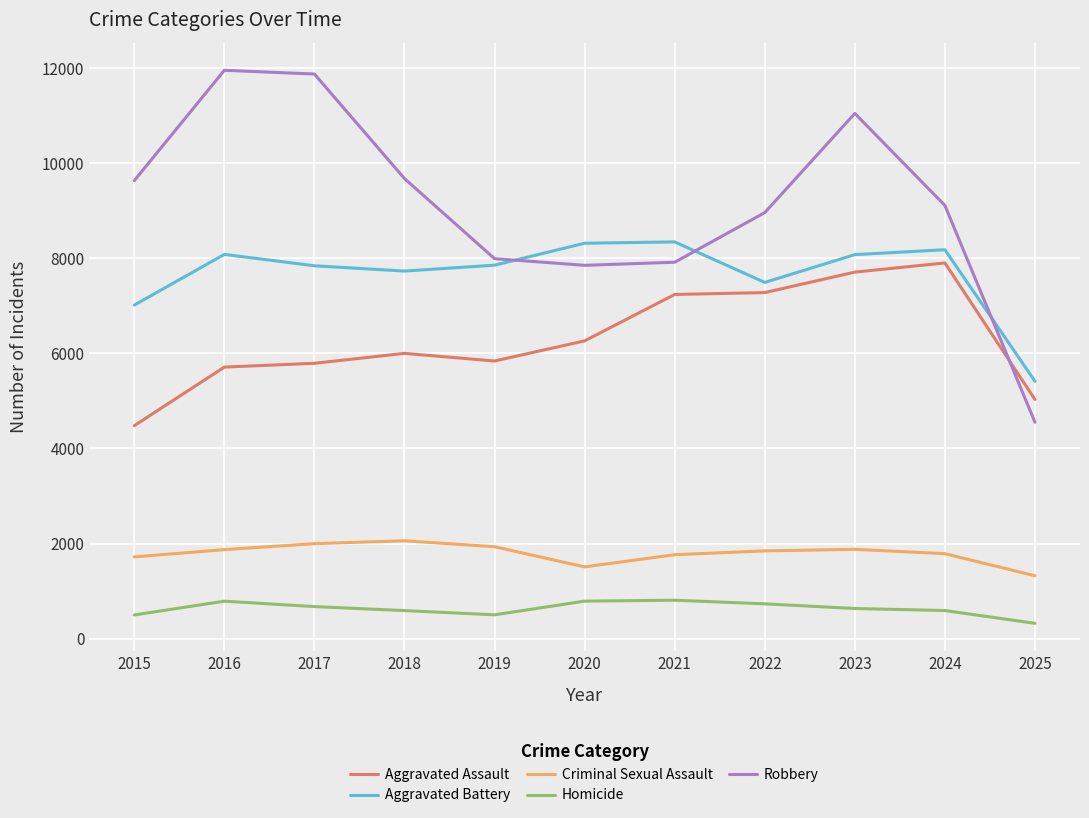

Which category has the lowest value in the Aggravated Battery series?

2025